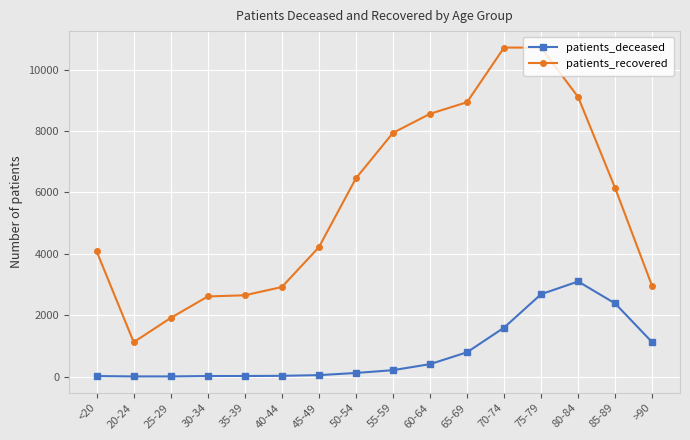

What is the greatest value displayed?

10716